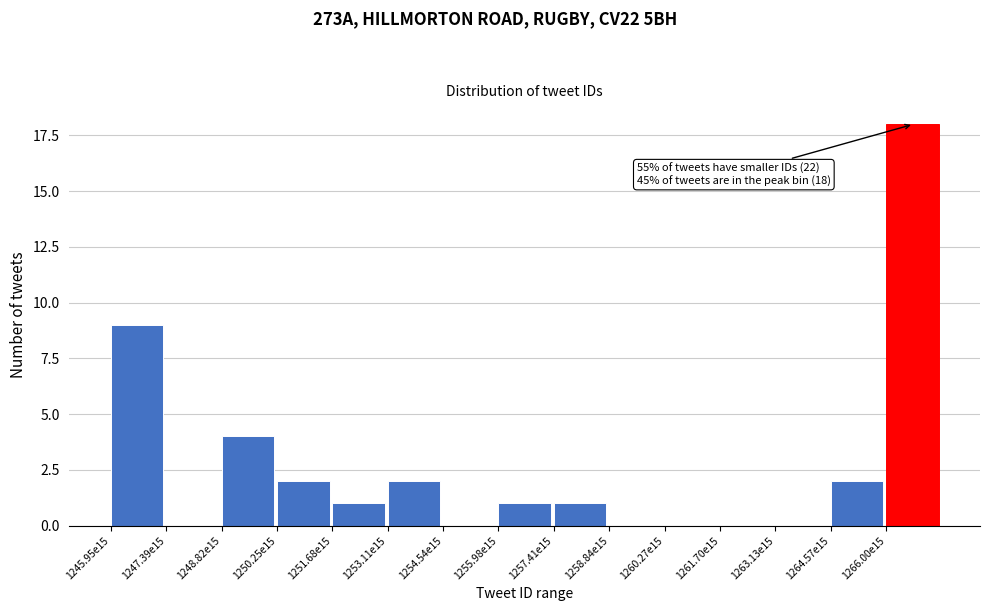

Reading left to right, what are all the values shown in this chart?

1245.95e15=9	1247.39e15=0	1248.82e15=4	1250.25e15=2	1251.68e15=1	1253.11e15=2	1254.54e15=0	1255.98e15=1	1257.41e15=1	1258.84e15=0	1260.27e15=0	1261.70e15=0	1263.13e15=0	1264.57e15=2	1266.00e15=18